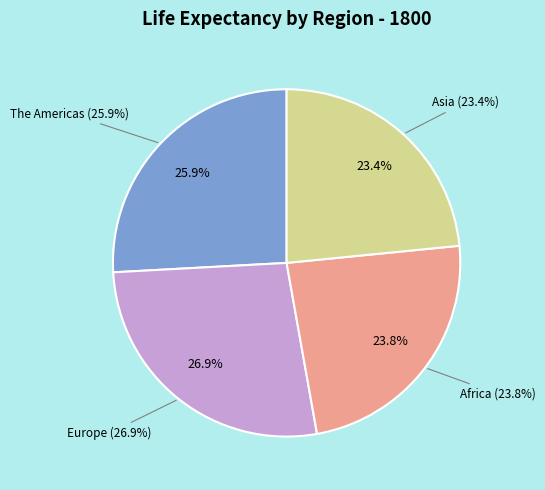

Rank the categories by value from highest to lowest.

Europe, The Americas, Africa, Asia